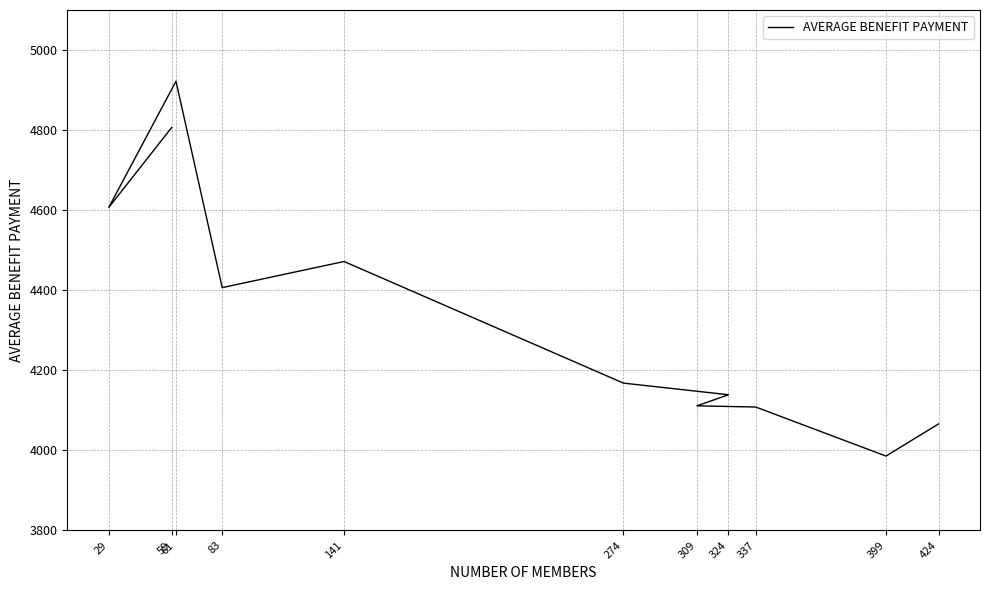

What is the average value?

4344.7